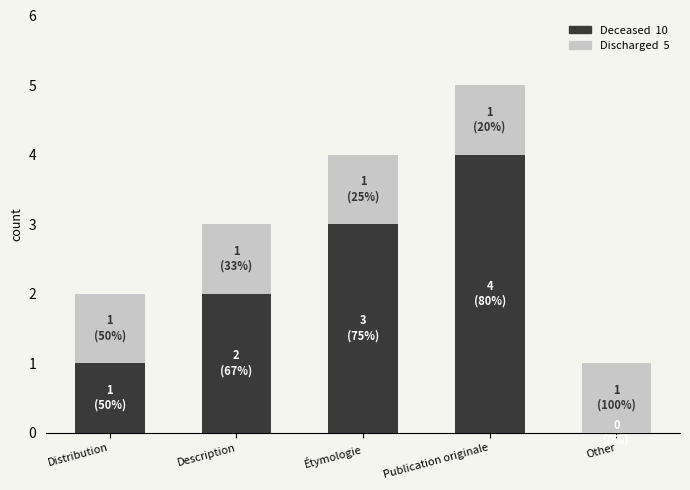

At which category is the sum across all series the highest?

Publication originale